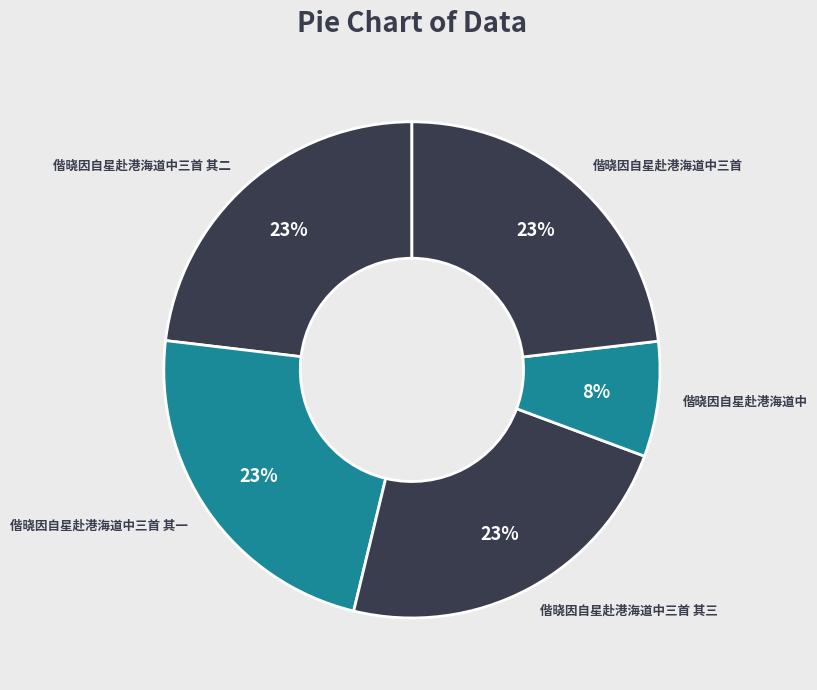

Is there any slice that represents more than half of the pie?

No